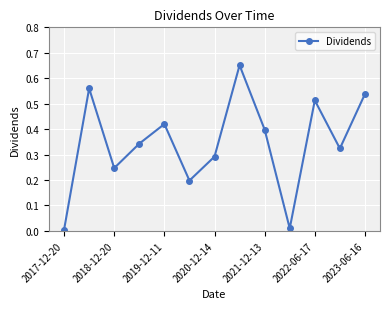

How many interior local valleys (lower than both neighbors) does the data have?

4